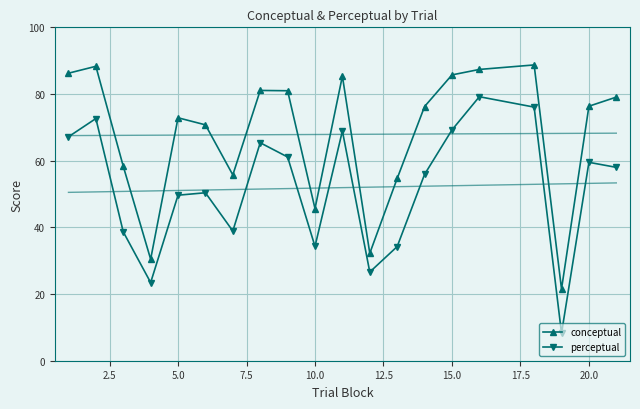

True or false: perceptual and conceptual intersect in this chart.

False